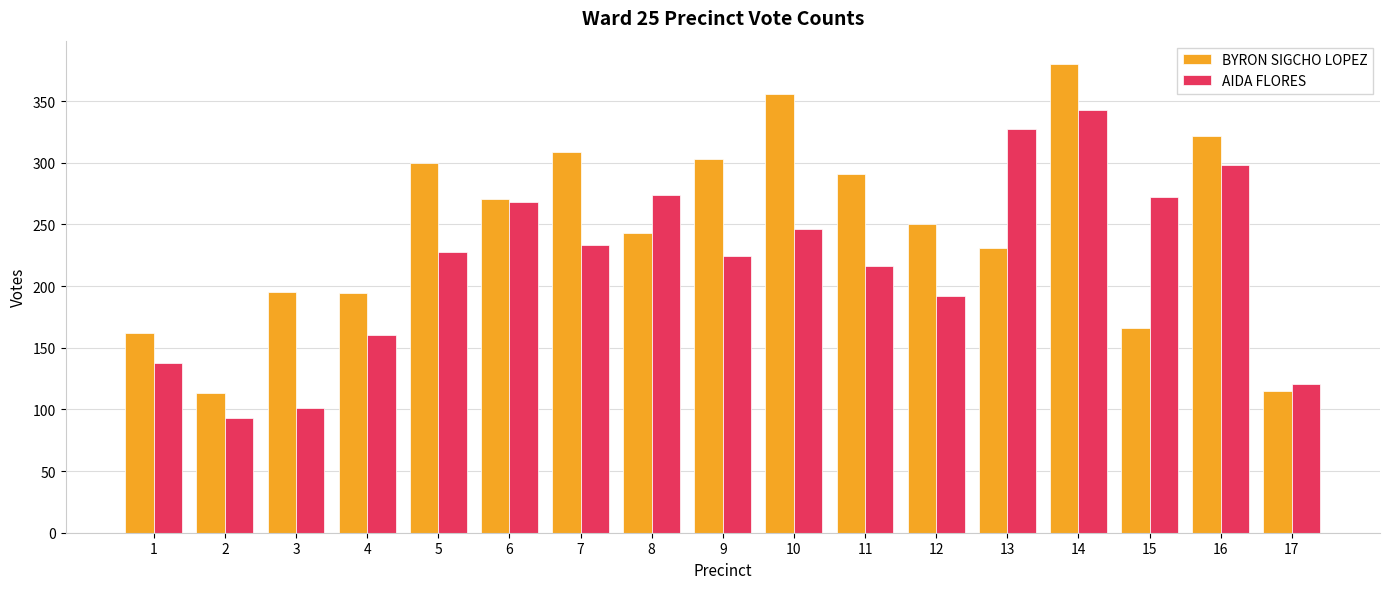

Which series has the largest range (max minus min)?

BYRON SIGCHO LOPEZ